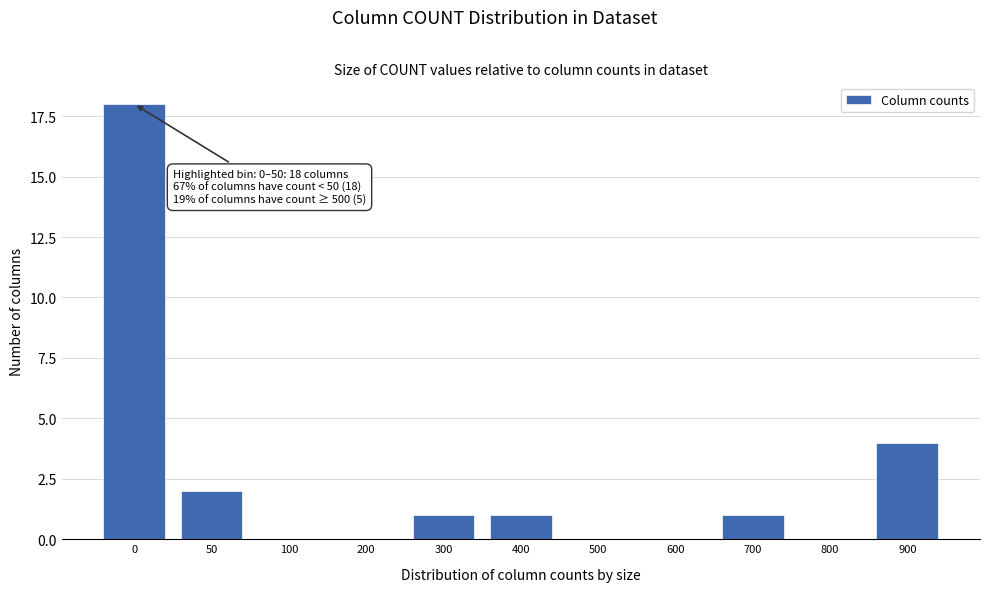

Reading left to right, list all the values displayed in this chart.

0=18	50=2	100=0	200=0	300=1	400=1	500=0	600=0	700=1	800=0	900=4